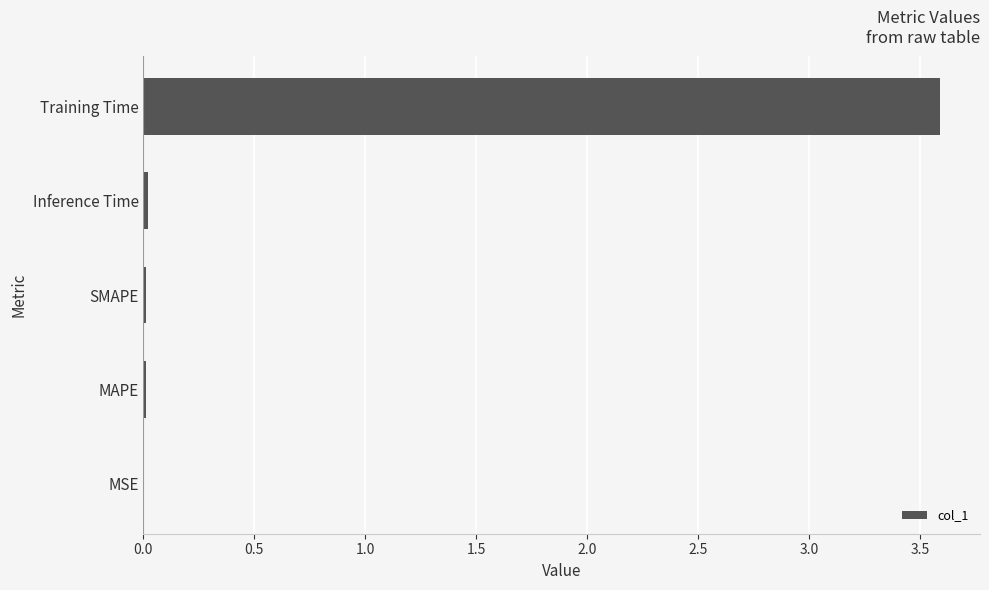

Are the bars grouped side by side (vs. stacked)?

No